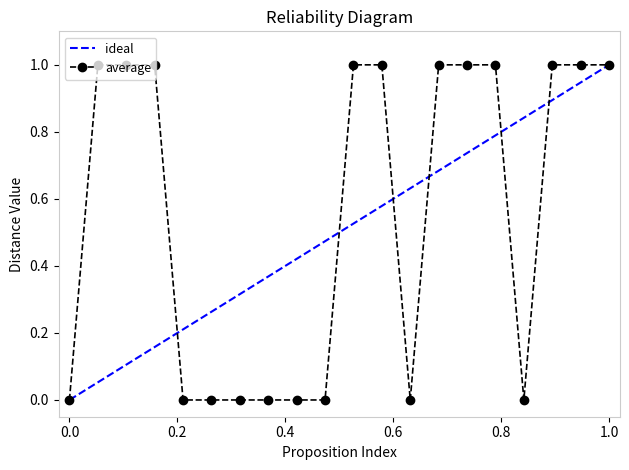

List the series in order of their overall mean, highest first.

average, ideal